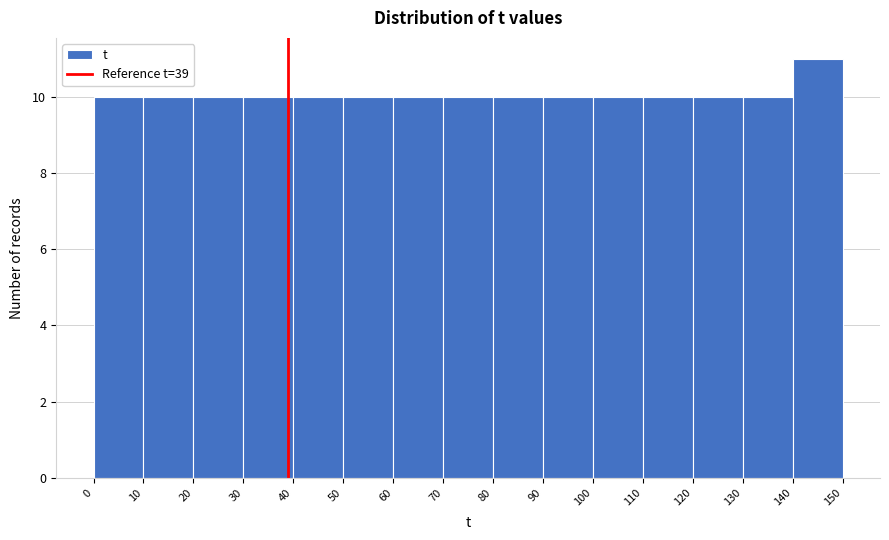

How tall is the bar that spans 40 to 50 on the x-axis? The values are not printed on the chart, so give them approximately, as read against the axis.

10